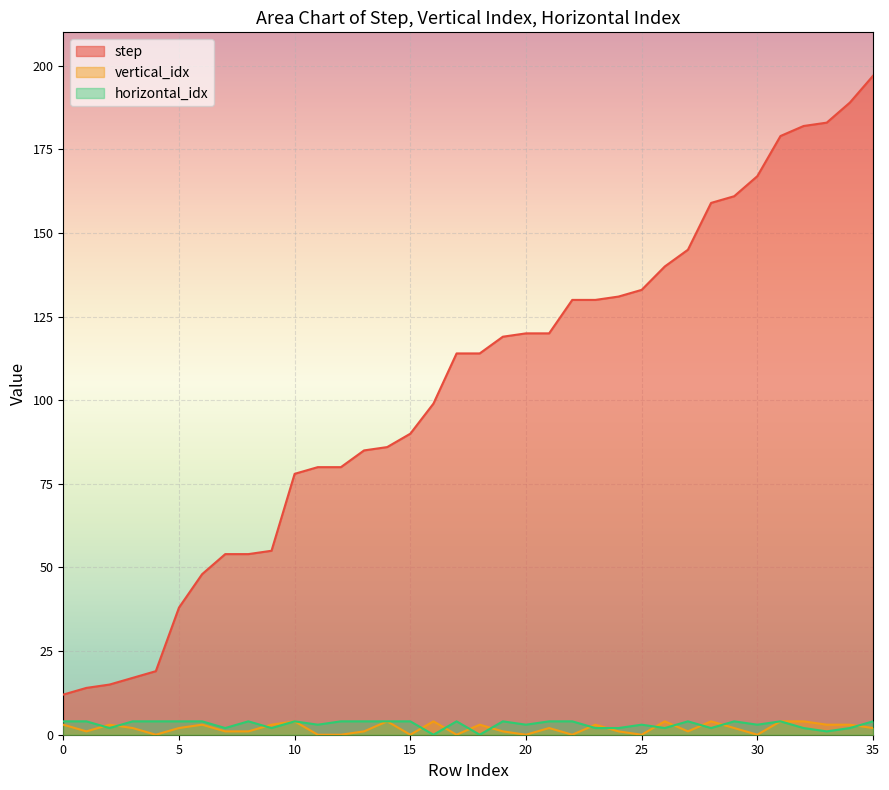

Which category has the lowest value across all series?

4